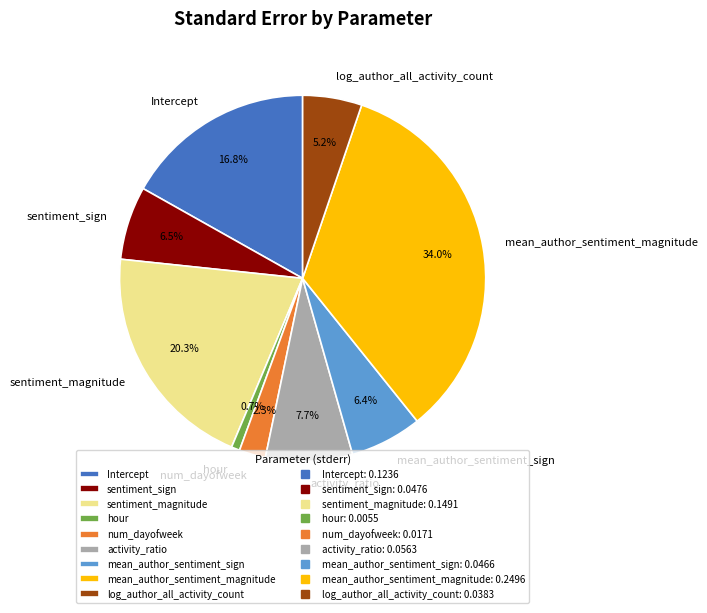

Is it true that sentiment_magnitude is 35% of the pie?

False